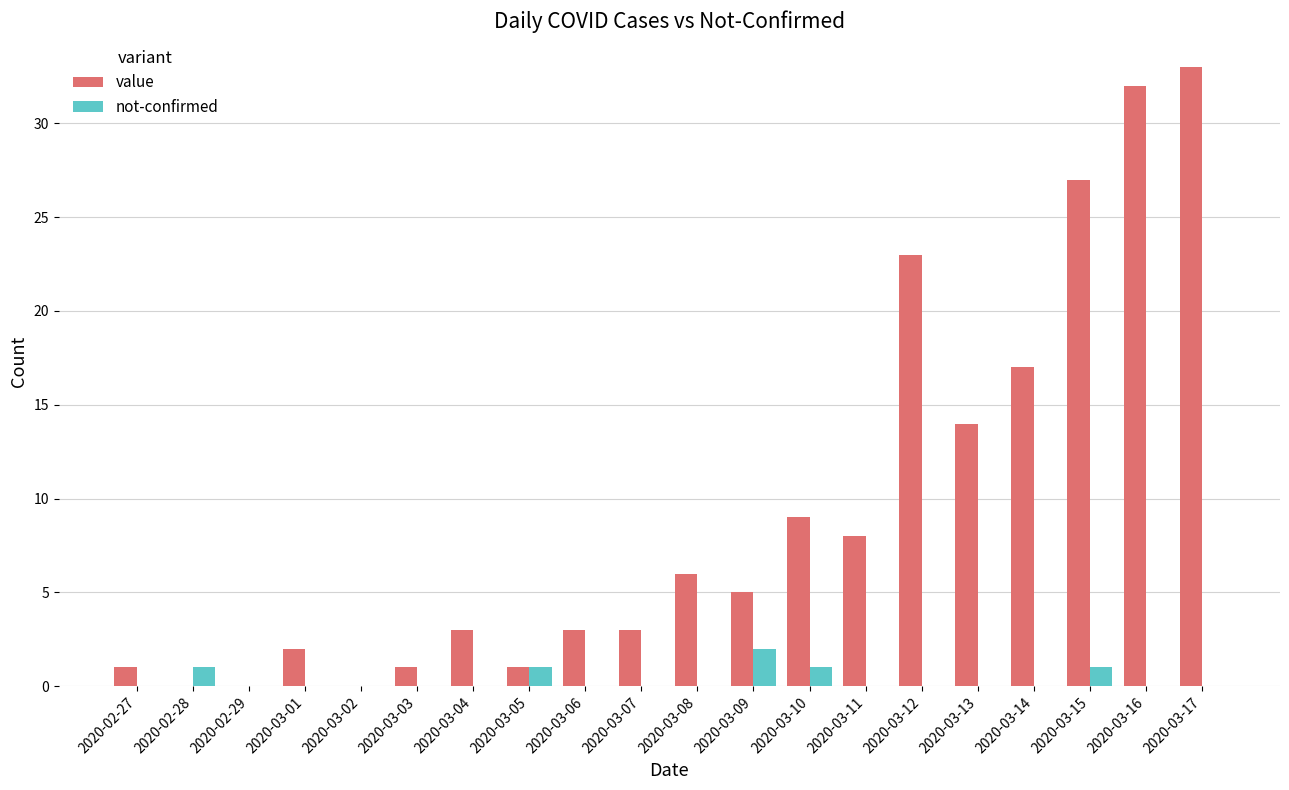

Which series has the widest spread of values?

value